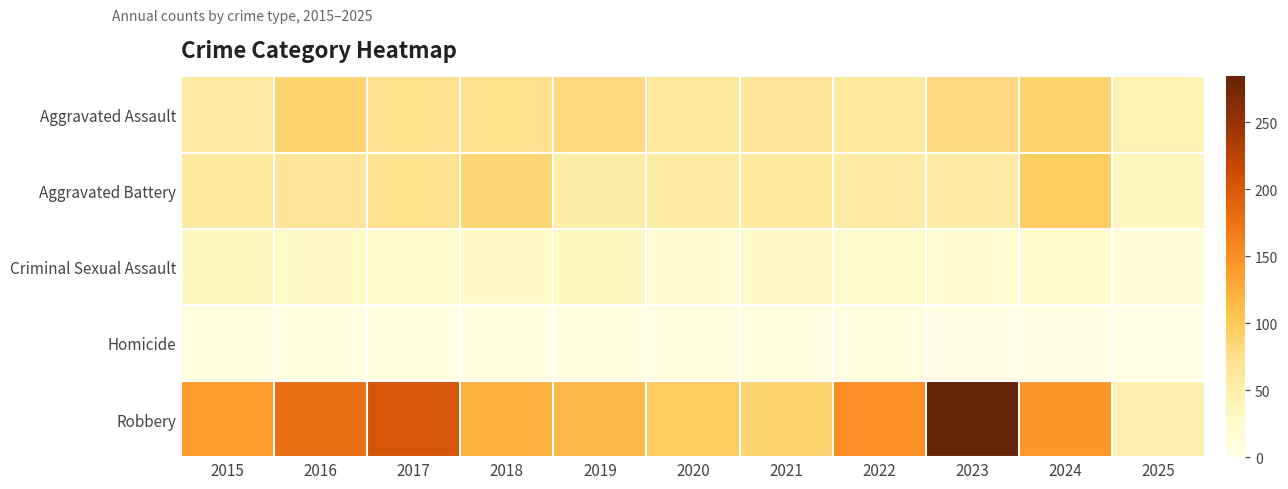

Which series has the largest range (max minus min)?

Robbery